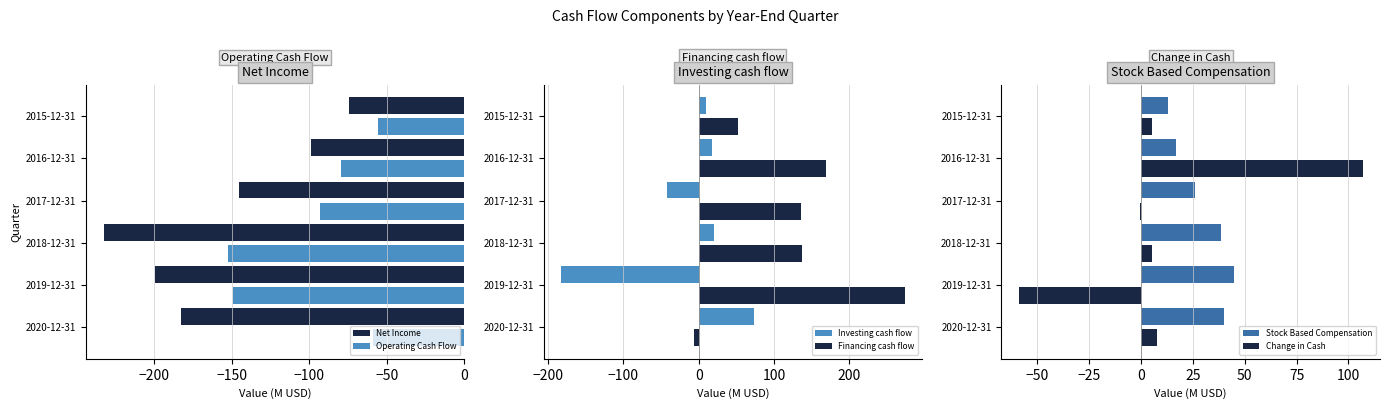

The value of Net Income at 2020-12-31 is -183.1. True or false?

True